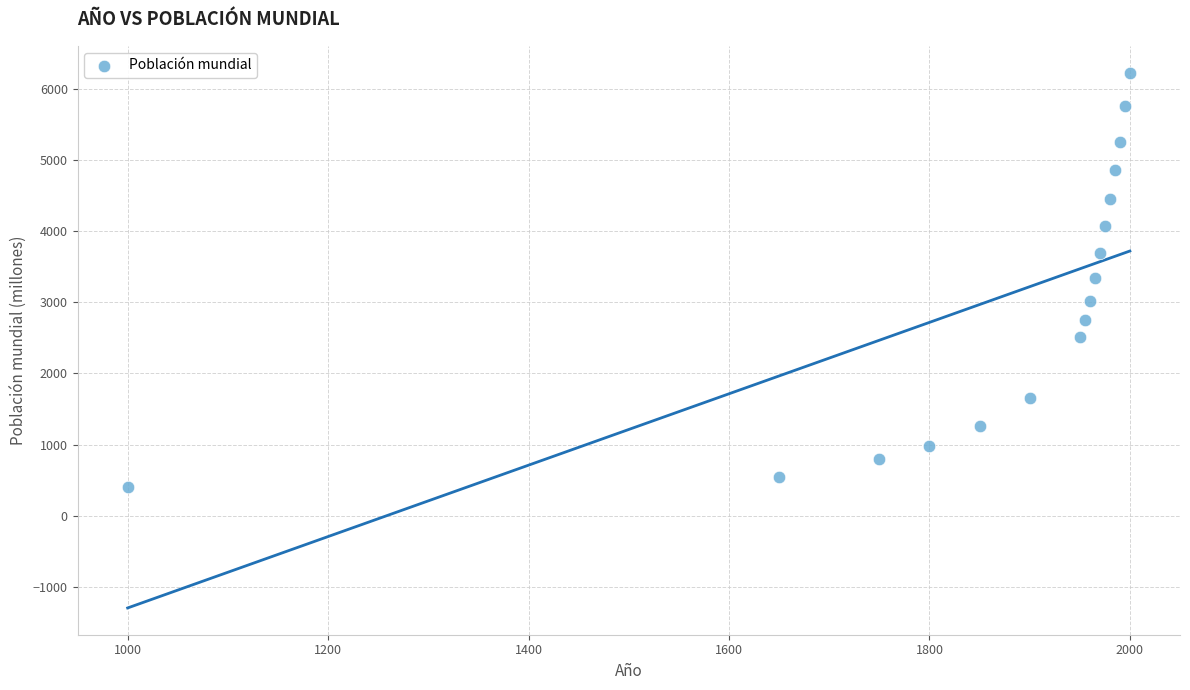

What is the range of Y values (max minus min)?

5818